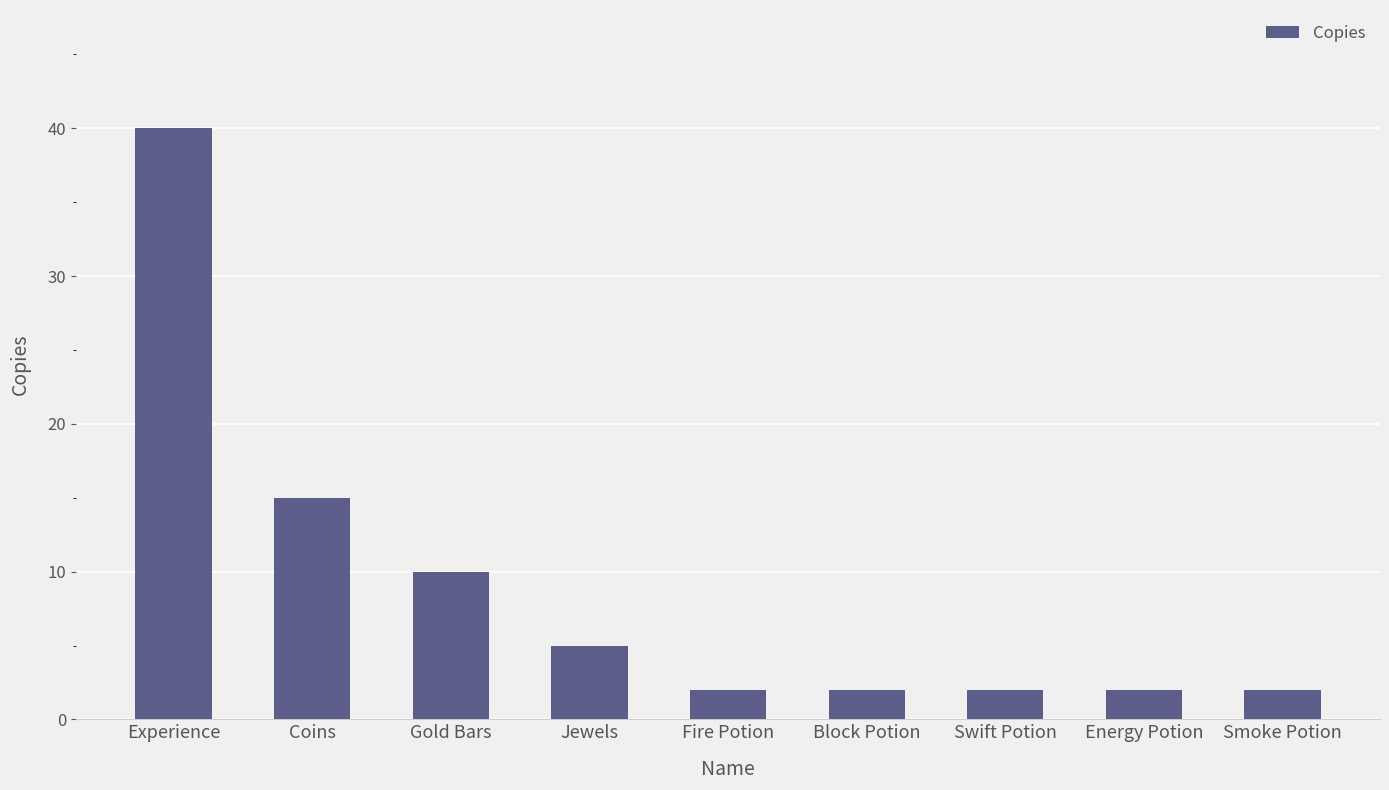

What is the ratio of the value at Fire Potion to the value at Experience?

0.1